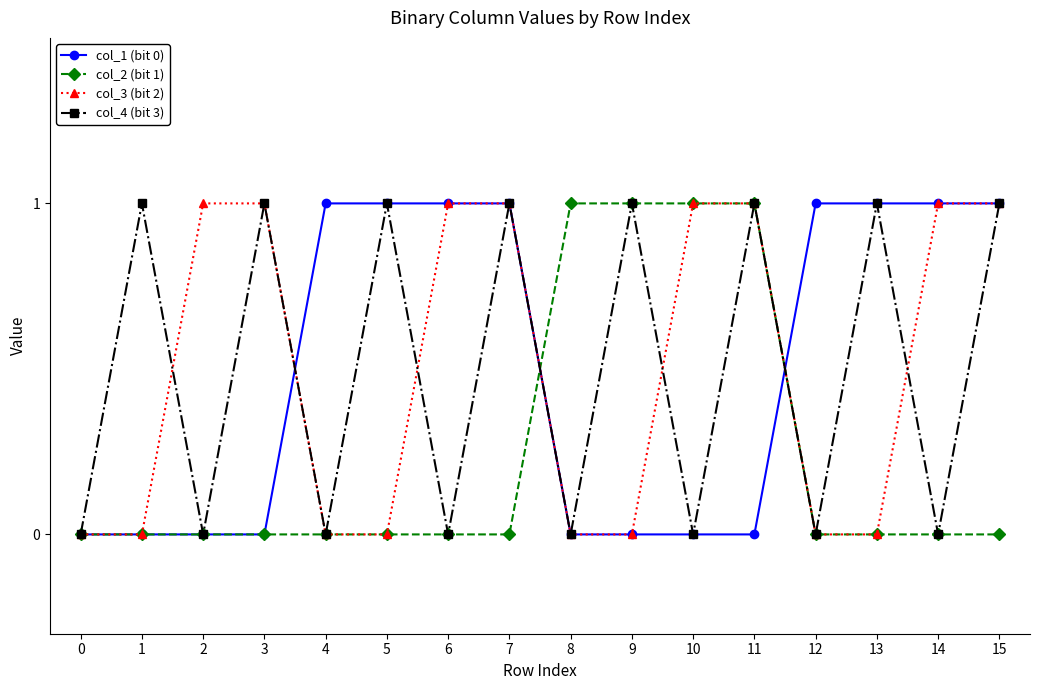

Is the value of col_4 (bit 3) at 0 greater than the value of col_3 (bit 2) at 11?

No